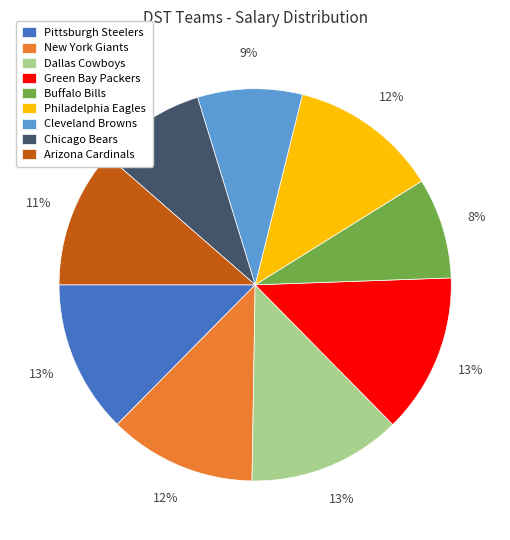

Combined, do Dallas Cowboys and Philadelphia Eagles account for over 50%?

No